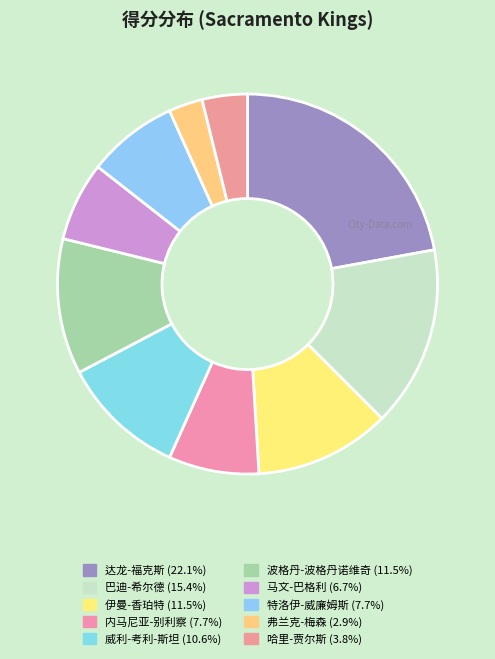

To the nearest percent, what portion does 达龙-福克斯 represent?

22%